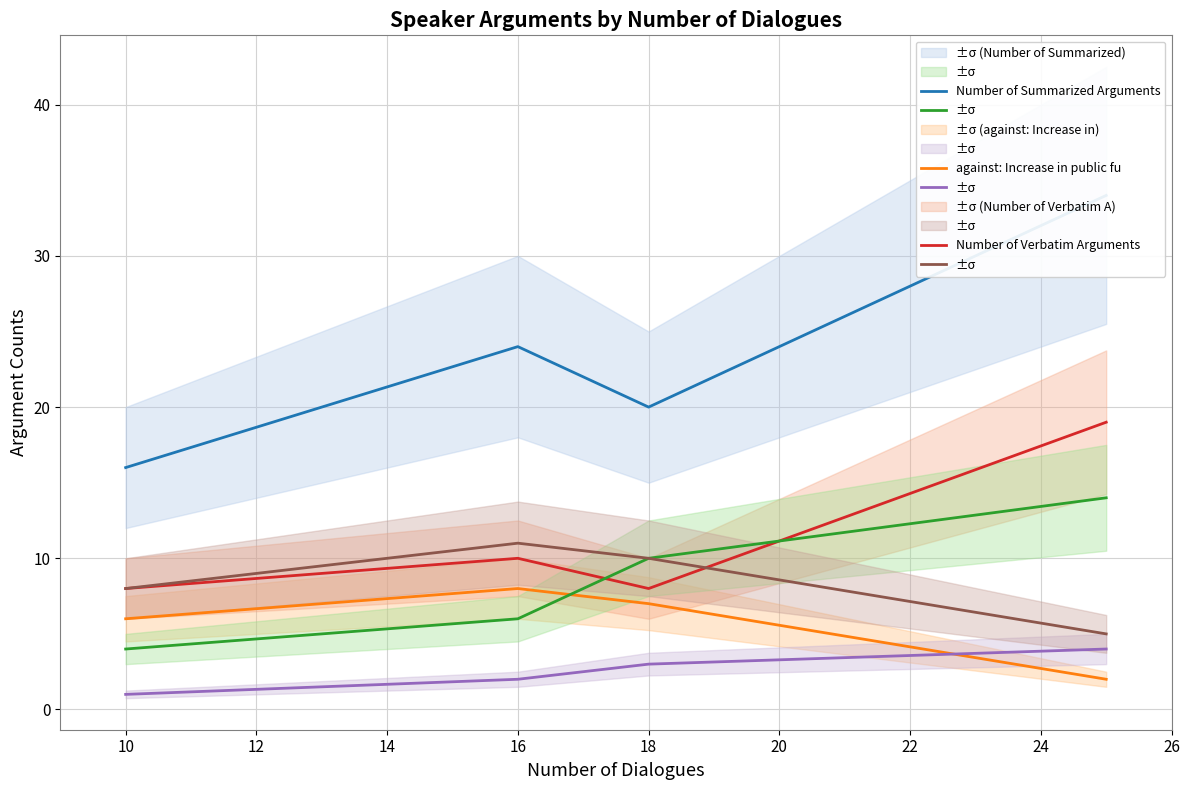

How many data points in against: Increase in public fu are less than 7?

2